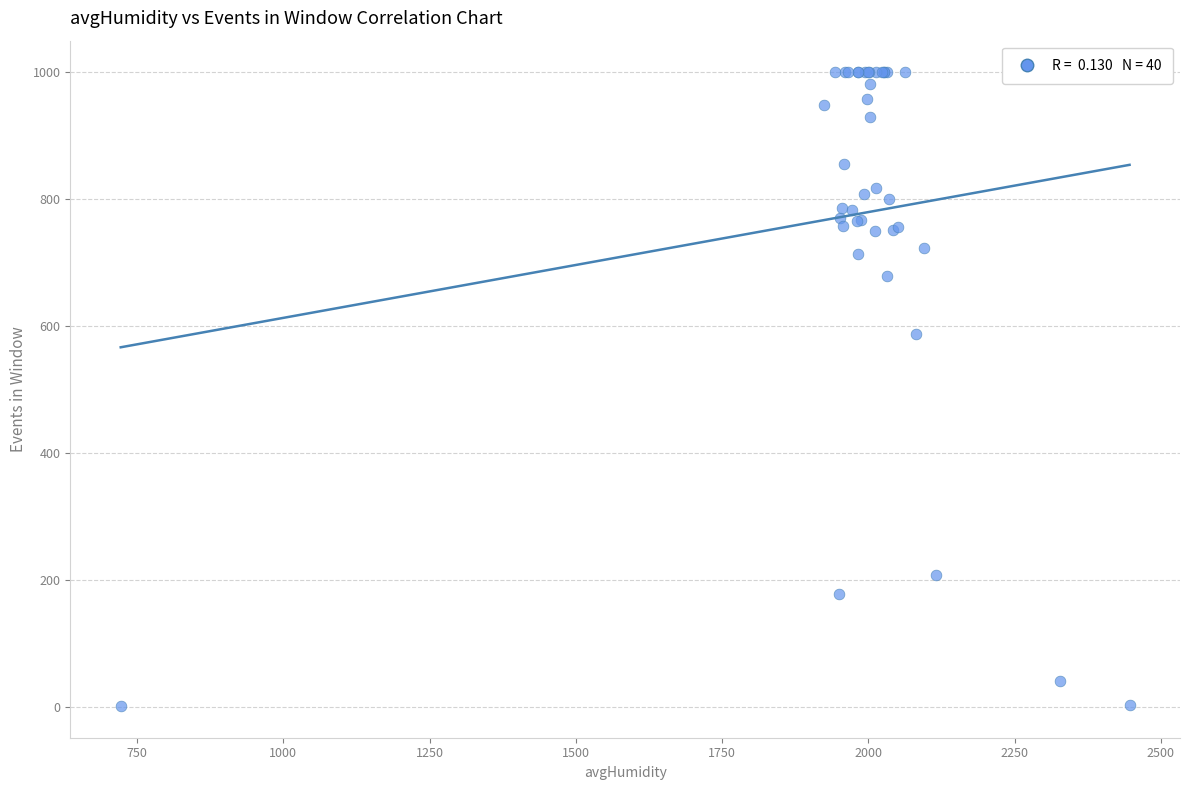

What Y value in the scatter plot is closest to 500?

588